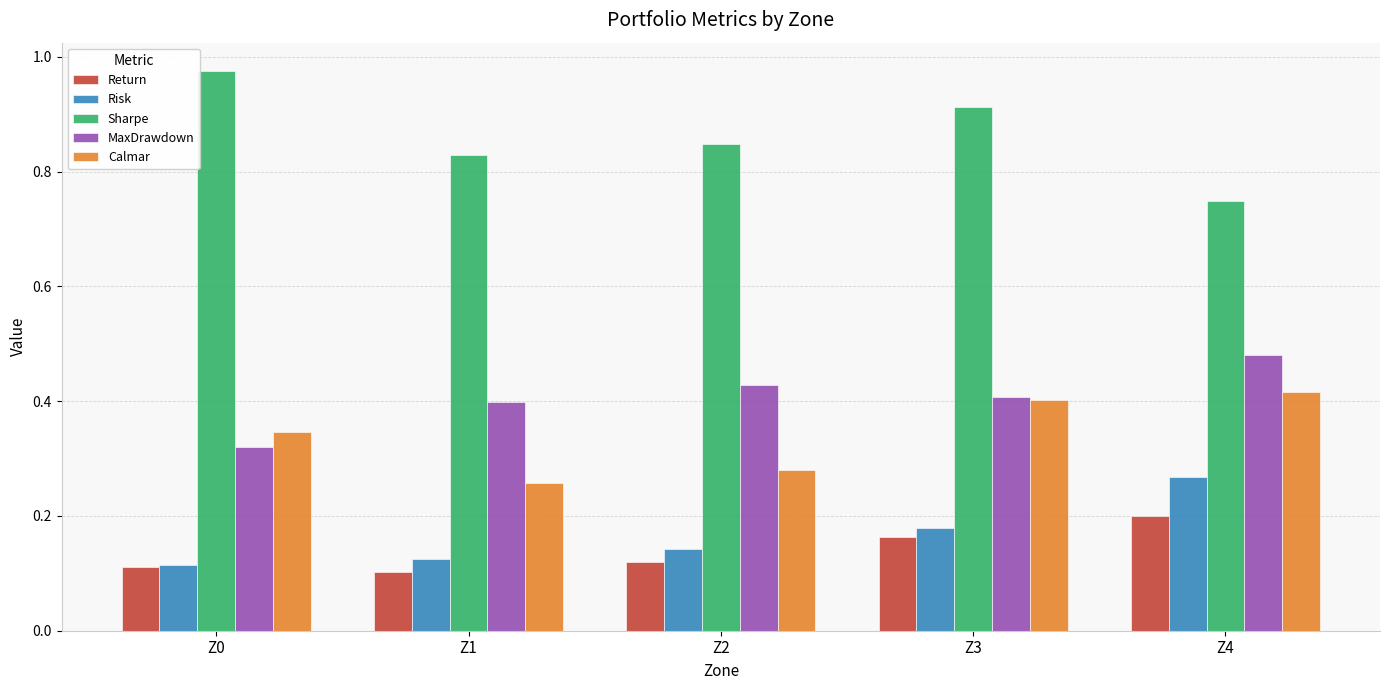

What is the total value across all series at Z4?

2.1